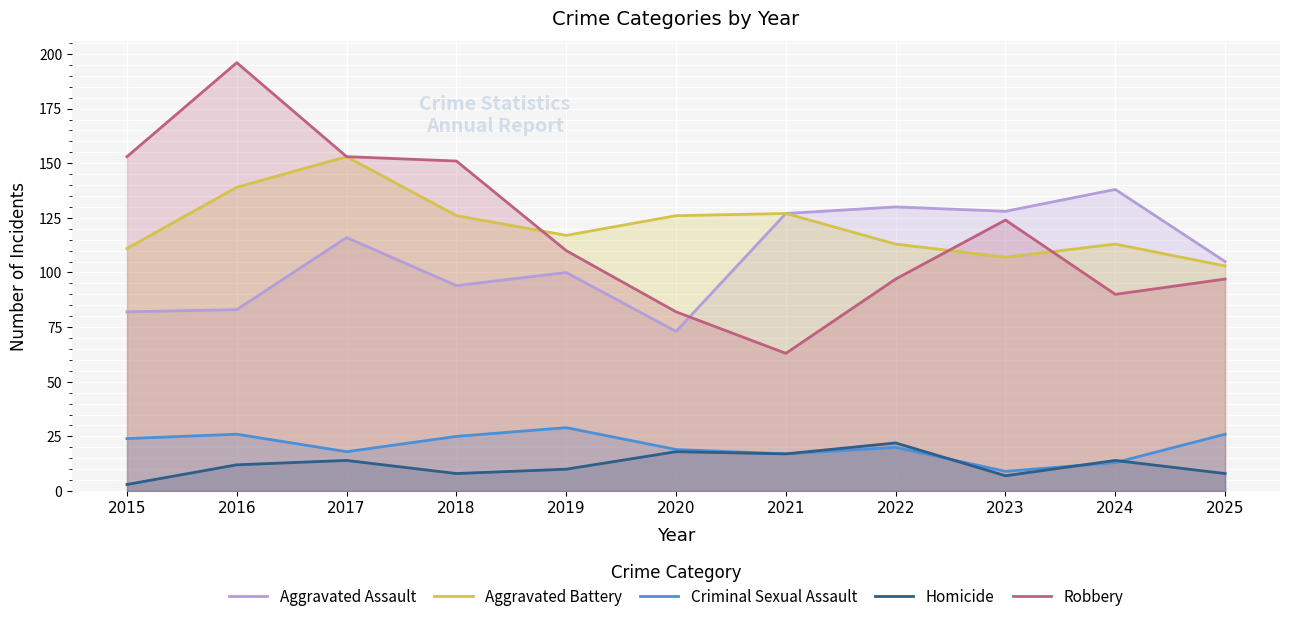

Does the chart display data point markers on the line(s)?

No